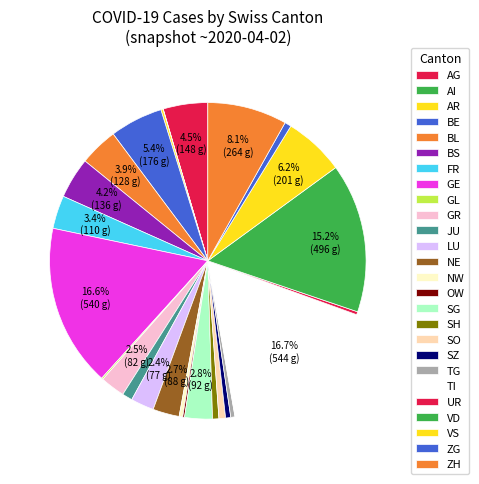

To the nearest percent, what is the difference between the SH and TI slice percentages?

16%